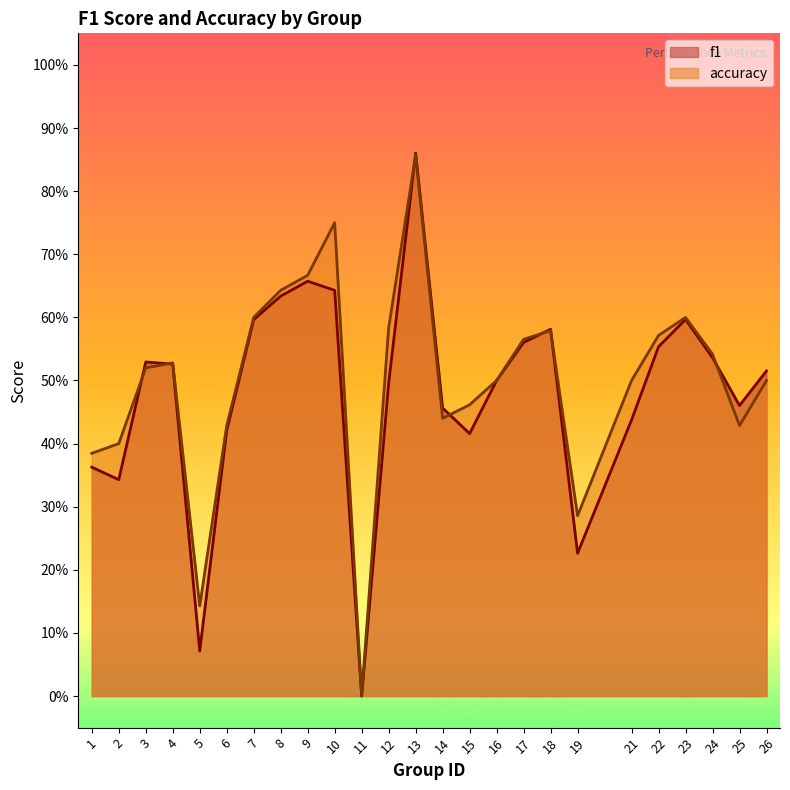

What is the difference between the second highest and second lowest values in the accuracy series?

0.6